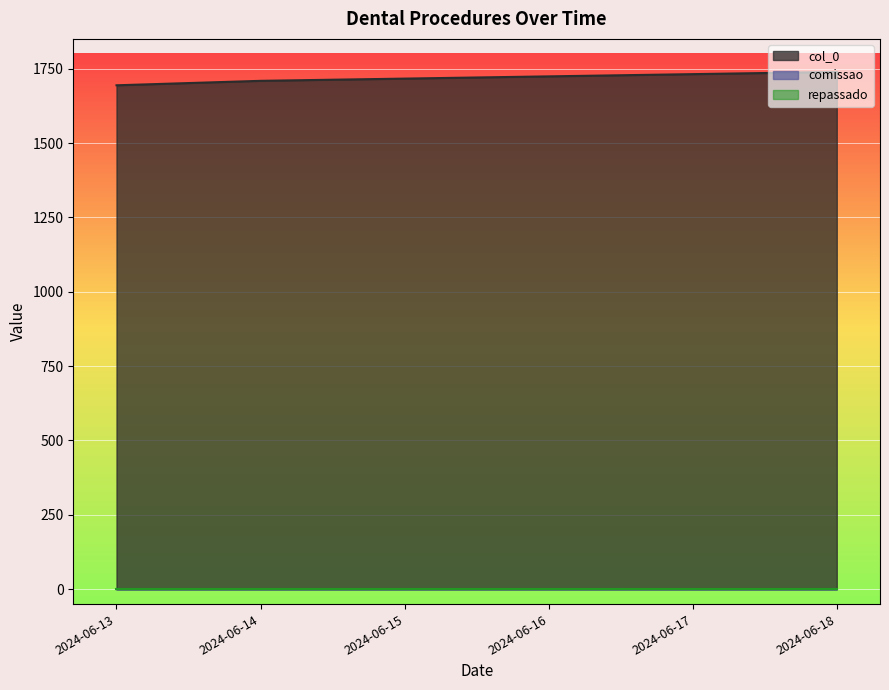

What is the total value across all series at 2024-06-18?

1739.2